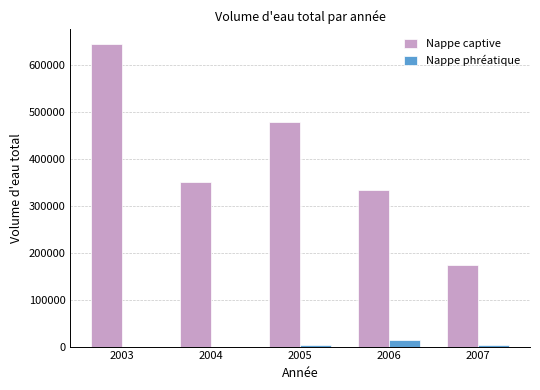

Is the value of Nappe phréatique at 2003 greater than the value of Nappe captive at 2003?

No